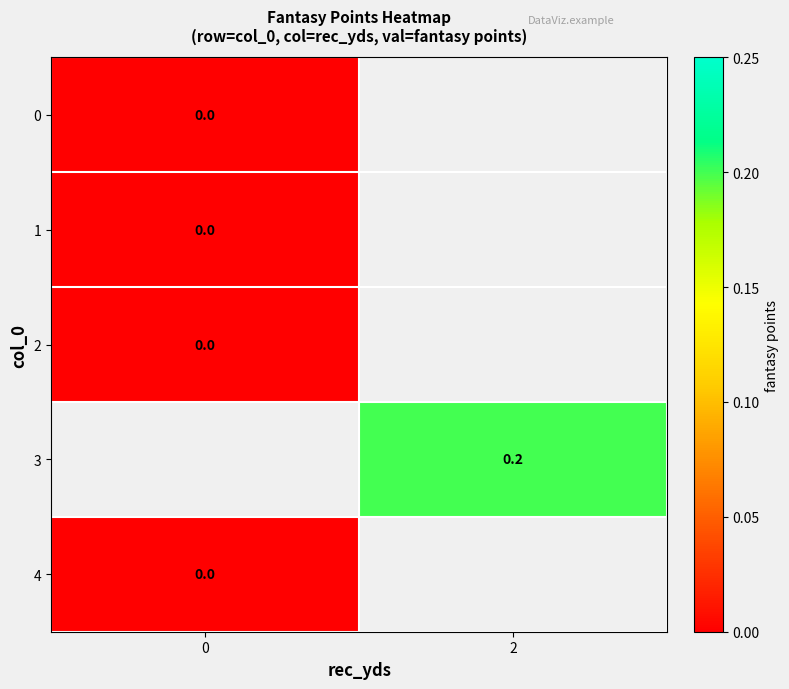

Is the value of 3 at 2 greater than the value of 0 at 0?

Yes